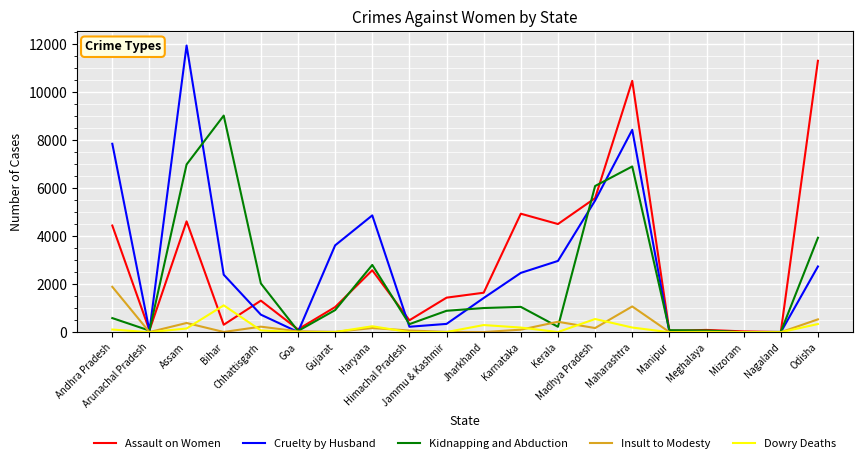

Is the value of Insult to Modesty at Chhattisgarh greater than the value of Dowry Deaths at Andhra Pradesh?

Yes